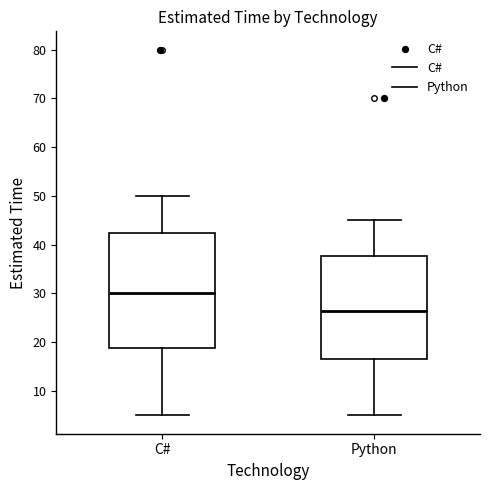

Which box's median line is the lowest?

Python